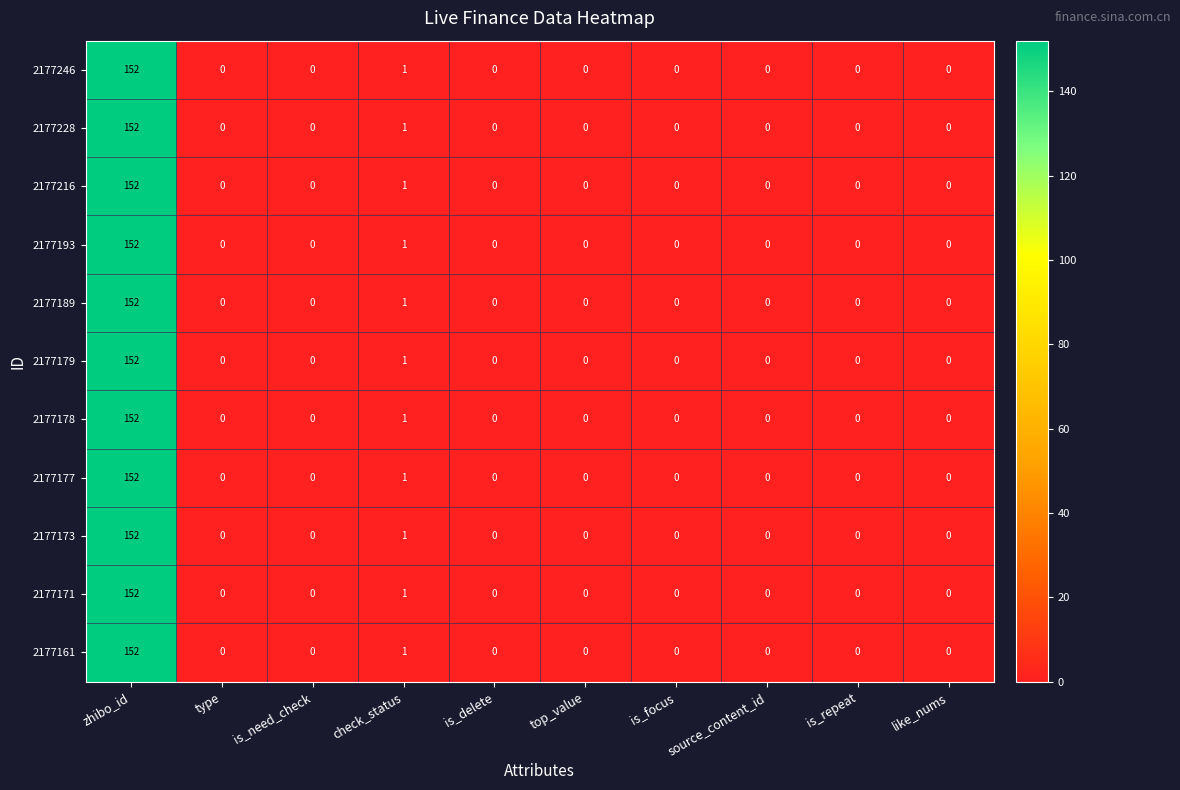

At which category is the sum across all series the highest?

zhibo_id